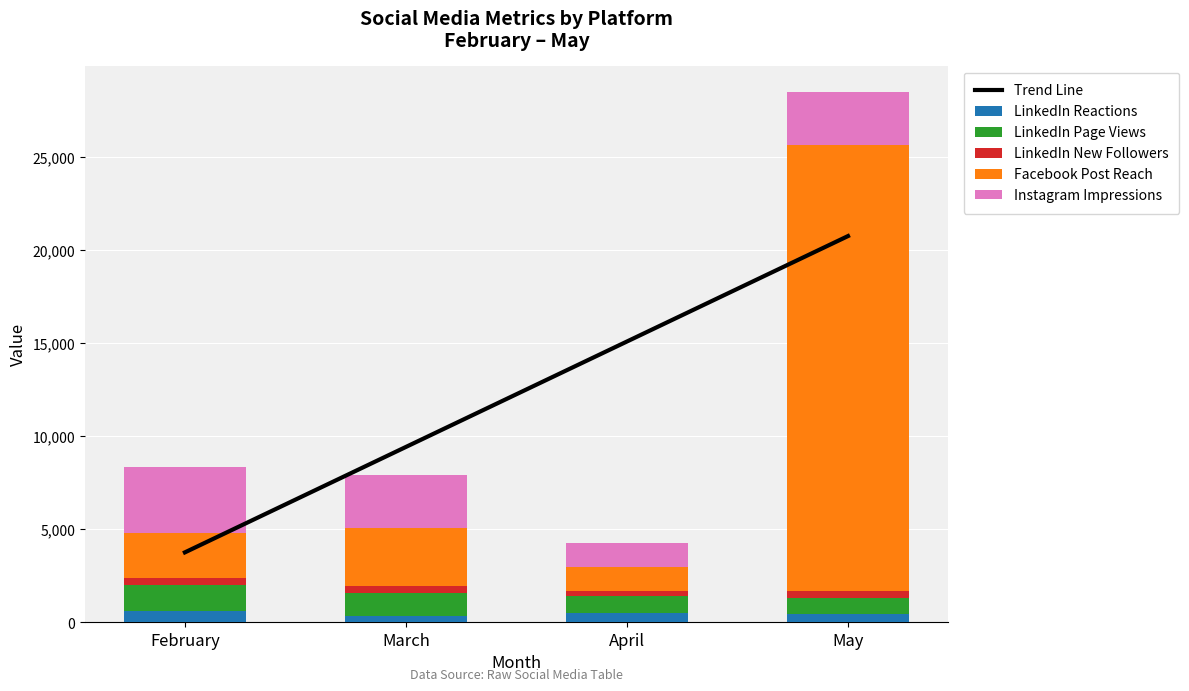

True or false: LinkedIn Page Views has a value of 923.0 at April.

True